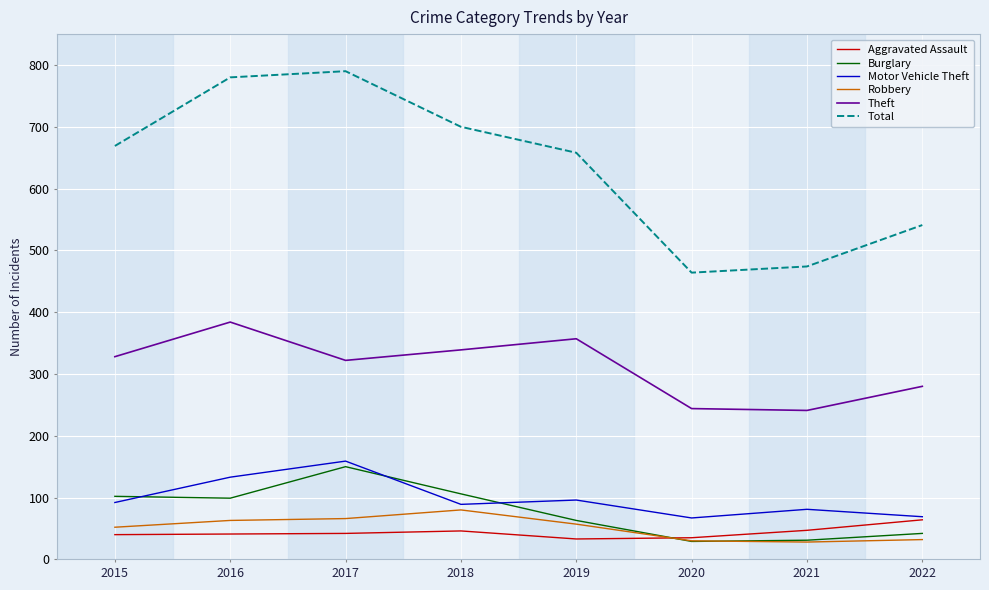

Which series changed the most between 2017 and 2021?

Total